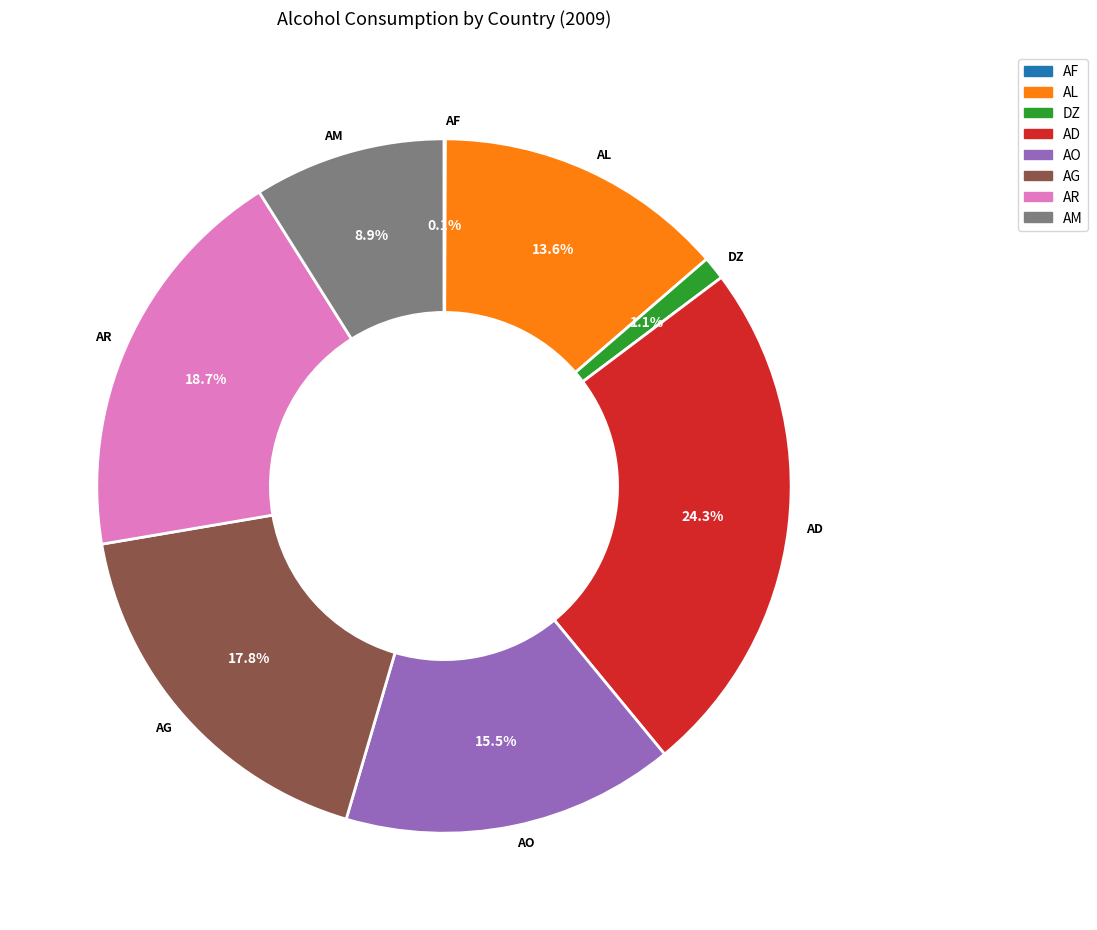

Is there any slice that represents more than half of the pie?

No